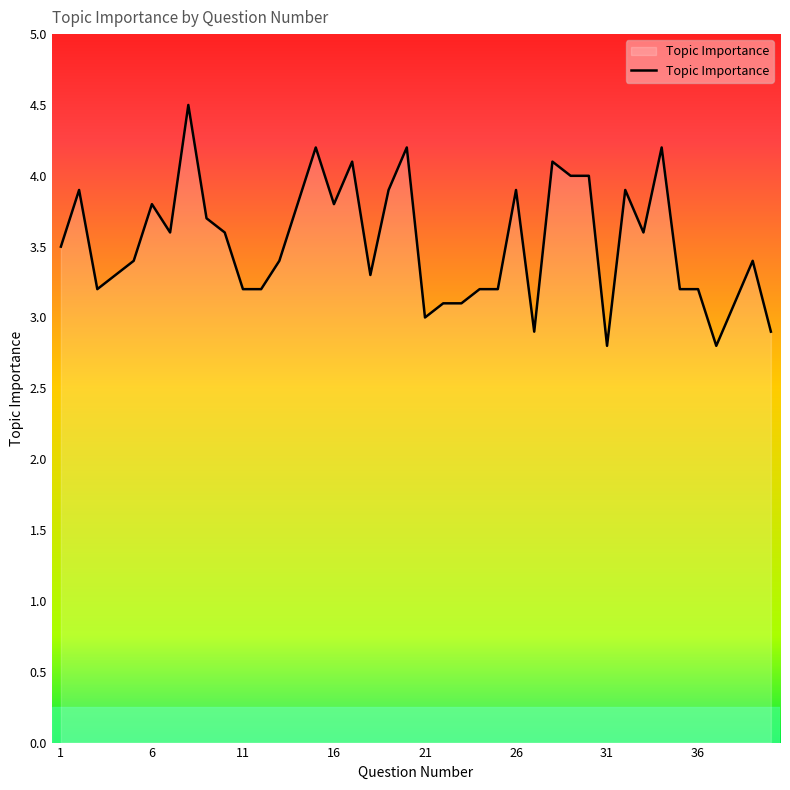

What is the difference between the maximum and minimum values?

1.7